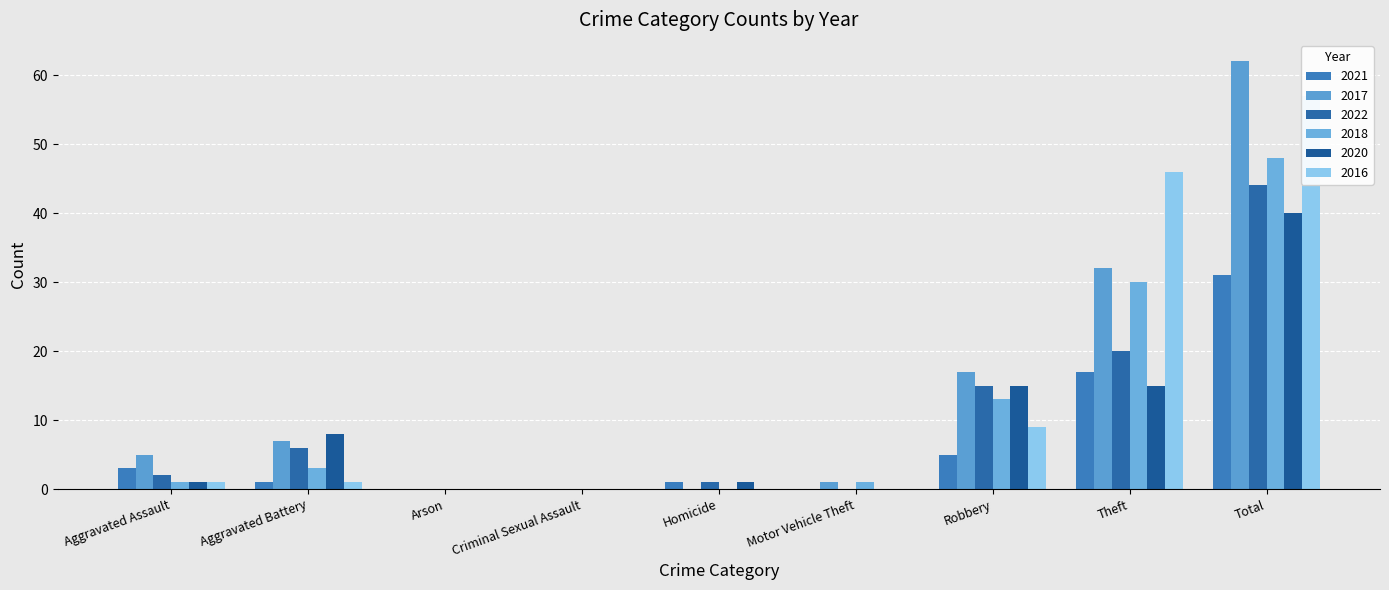

Which category has the highest value across all series?

Total